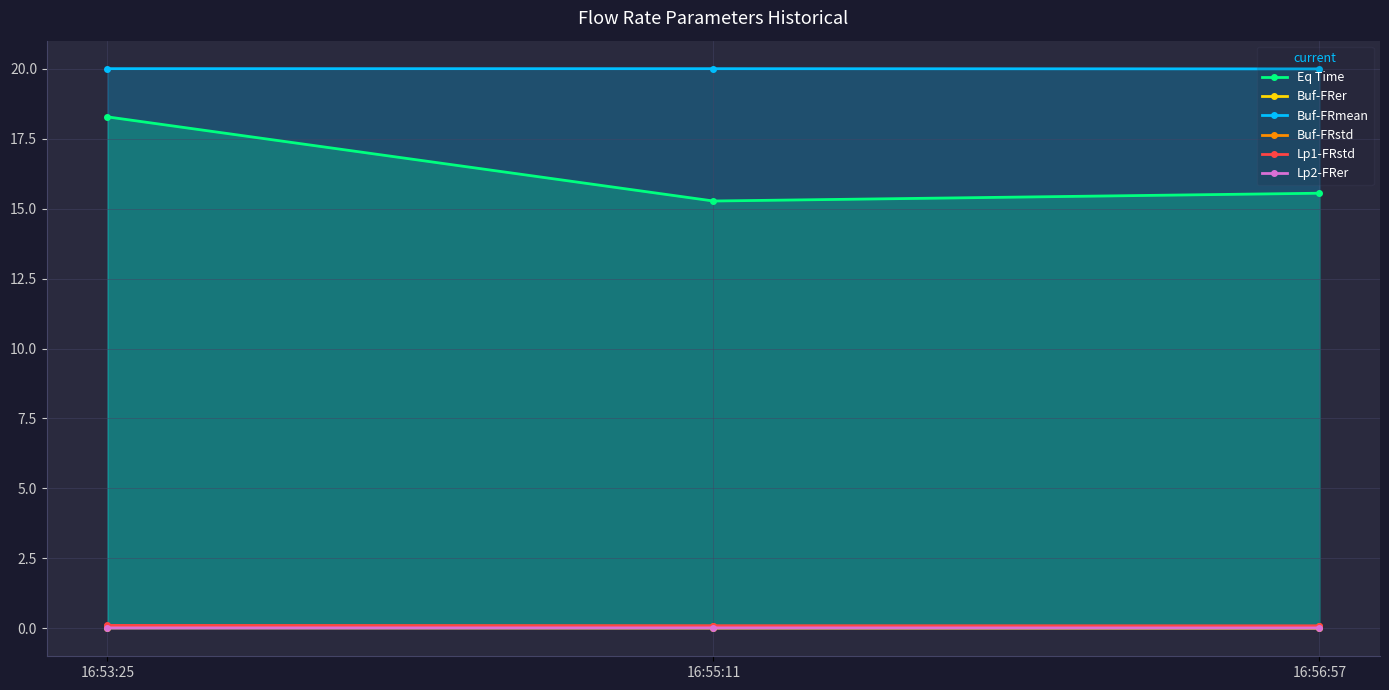

Reading right to left, list all the values displayed in this chart.

Eq Time: 15.6	15.3	18.3
Buf-FRer: 0.0	0.0	0.0
Buf-FRmean: 20.0	20.0	20.0
Buf-FRstd: 0.1	0.1	0.1
Lp1-FRstd: 0.1	0.1	0.1
Lp2-FRer: 0.0	0.0	0.0